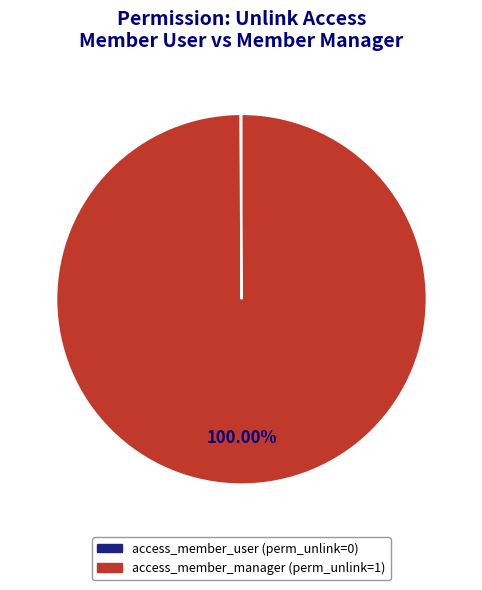

How many segments does this pie chart have?

2